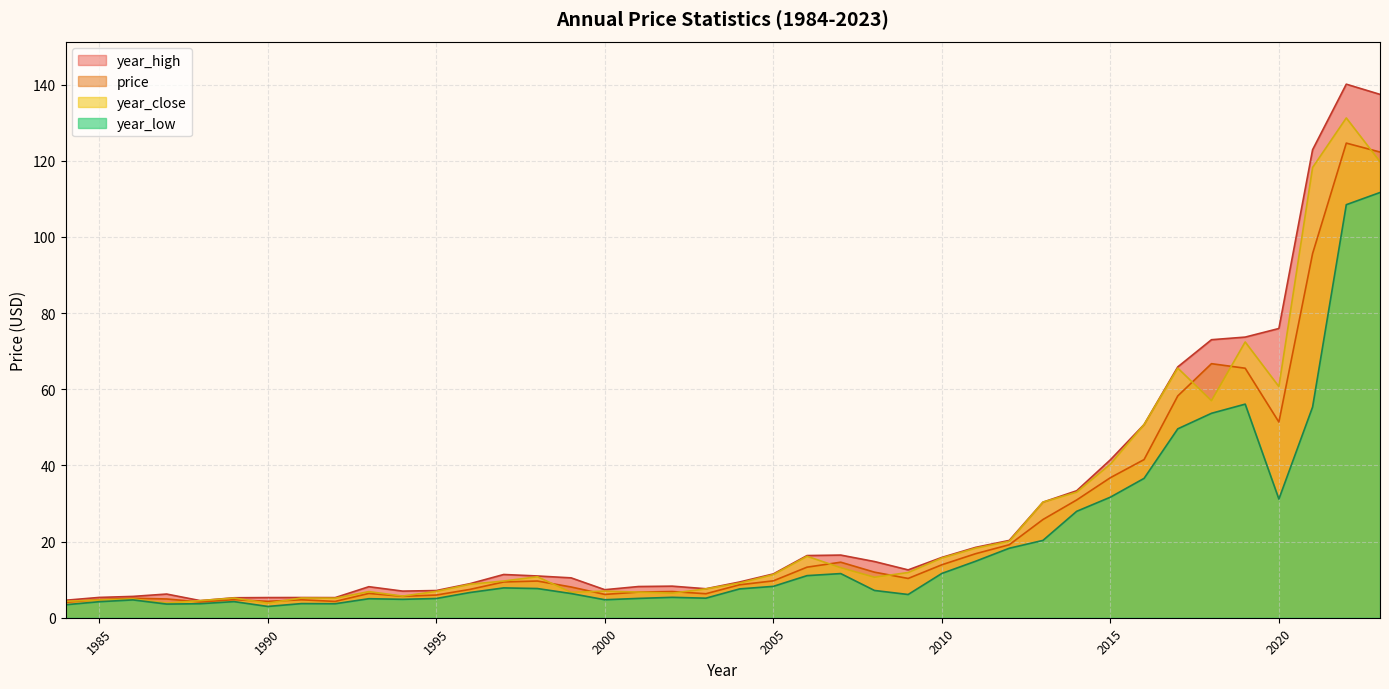

Is it true that year_high equals 3.8 at 1994?

False